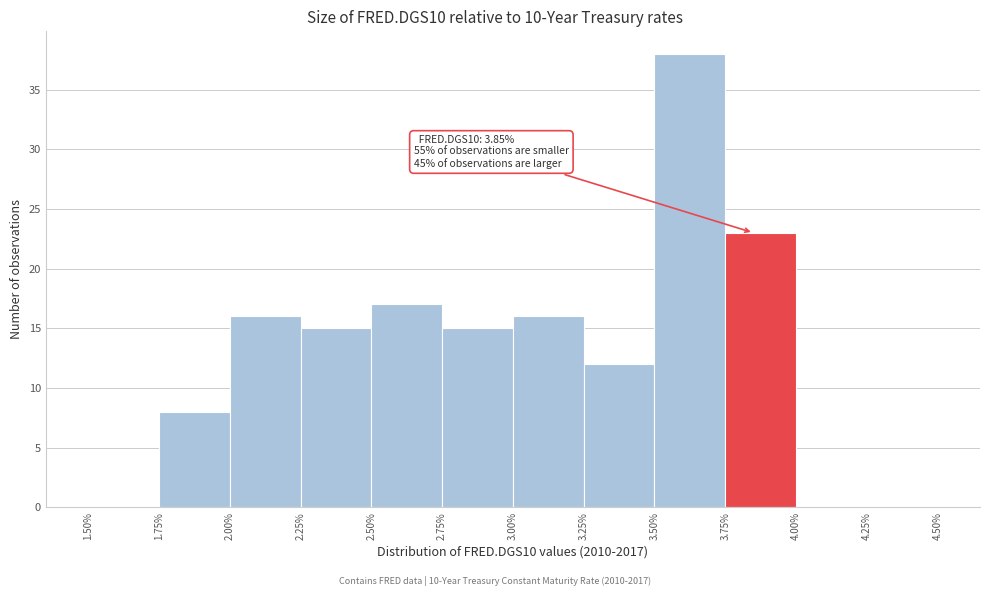

Which range on the x-axis has the tallest bar?

3.50% to 3.75%